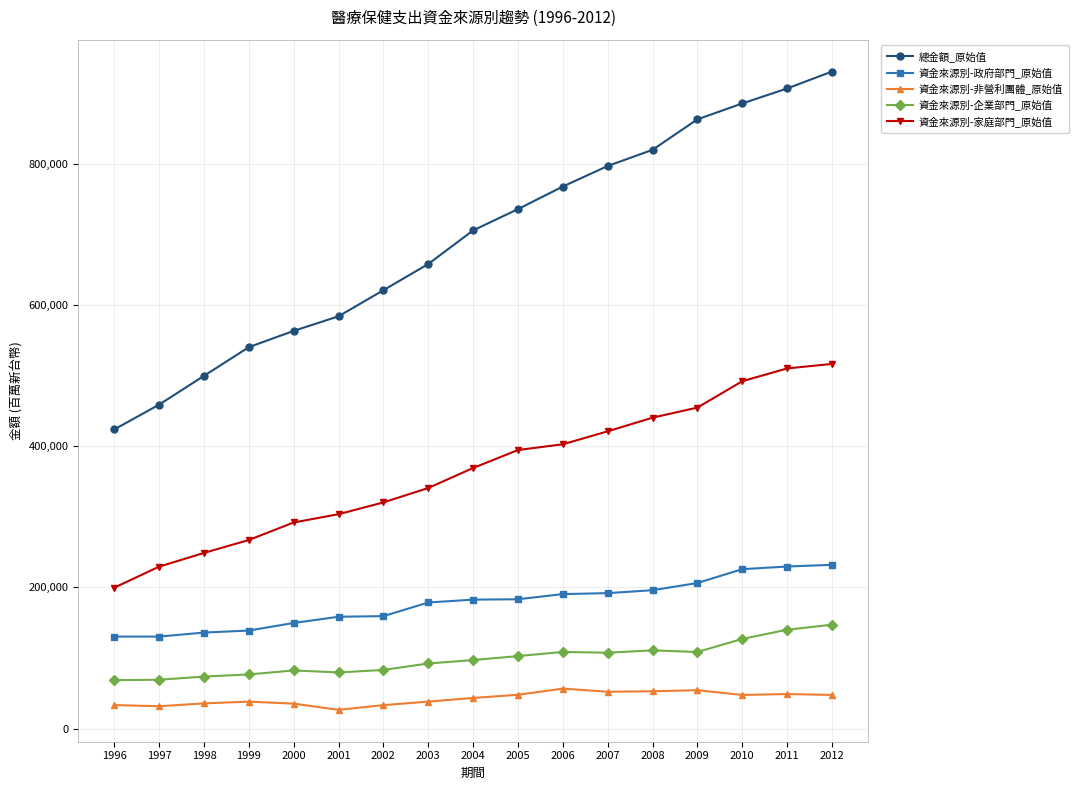

Does the chart have visible grid lines?

Yes